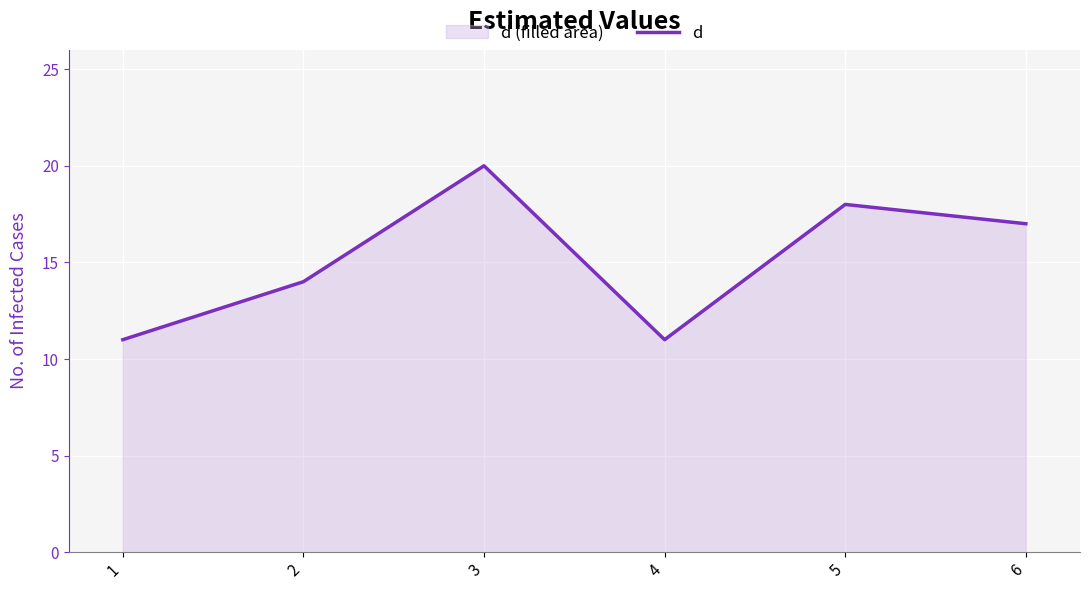

The value at 5 is 18. True or false?

True